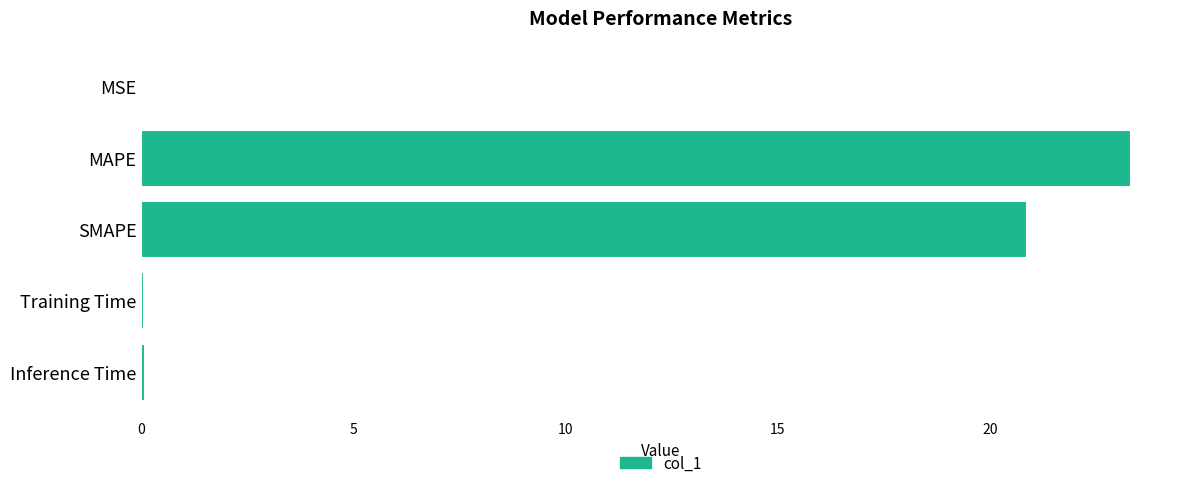

Where is the data nearest to the value 11?

SMAPE